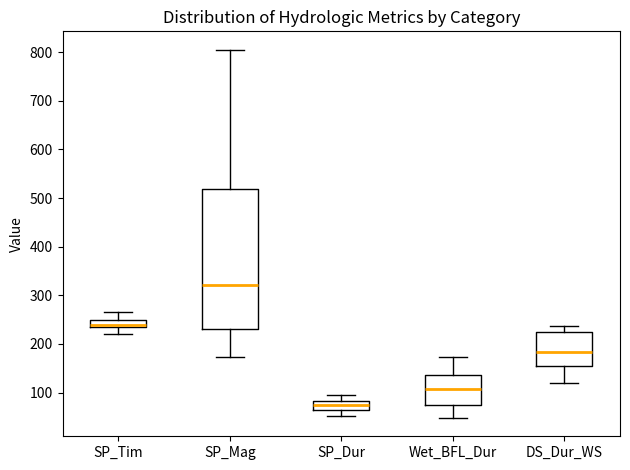

Where does the upper whisker of the box for SP_Tim end on the y-axis? The values are not printed on the chart, so give them approximately, as read against the axis.

270